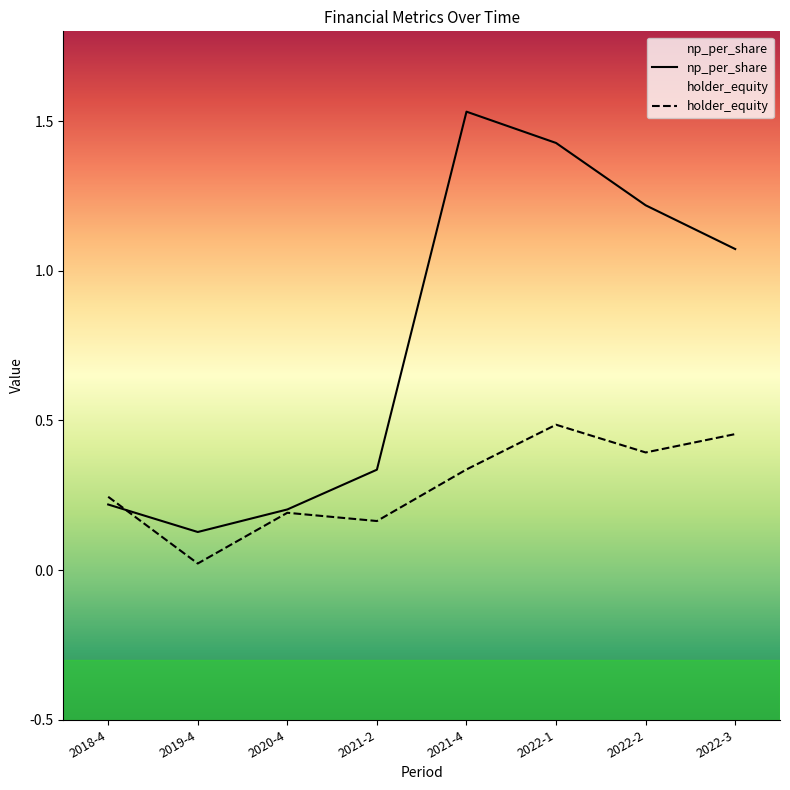

What is the sum of all np_per_share values?

6.1